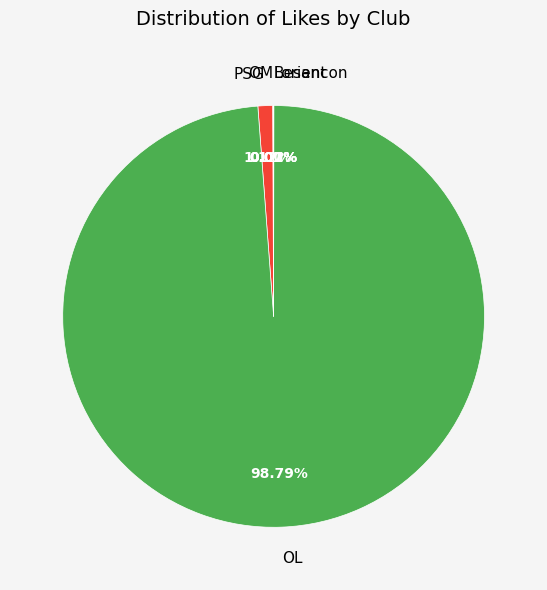

Is the sum of OL and PSG greater than half?

Yes